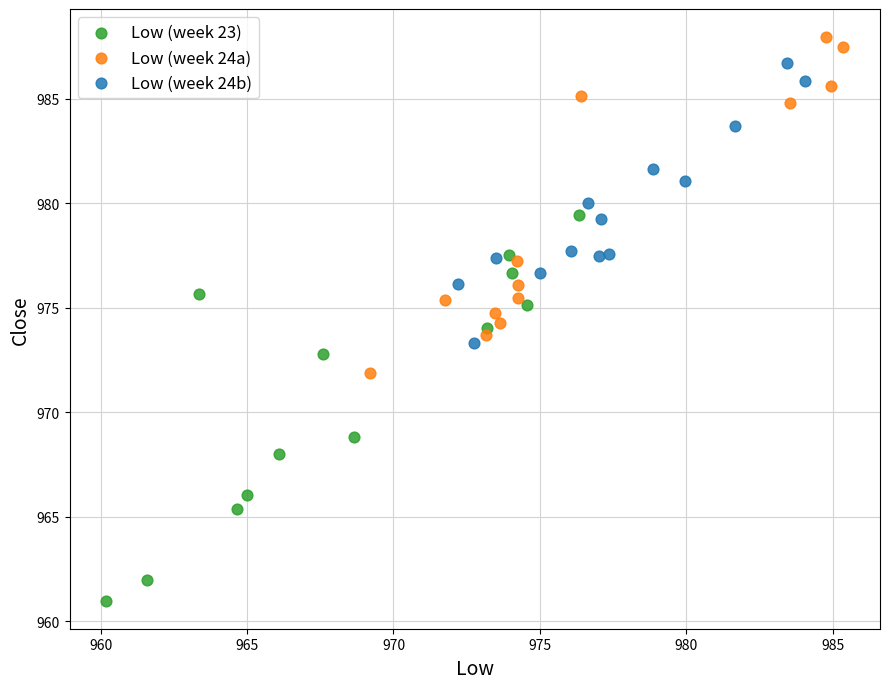

Which series has the largest Y range (max minus min)?

Low (week 23)